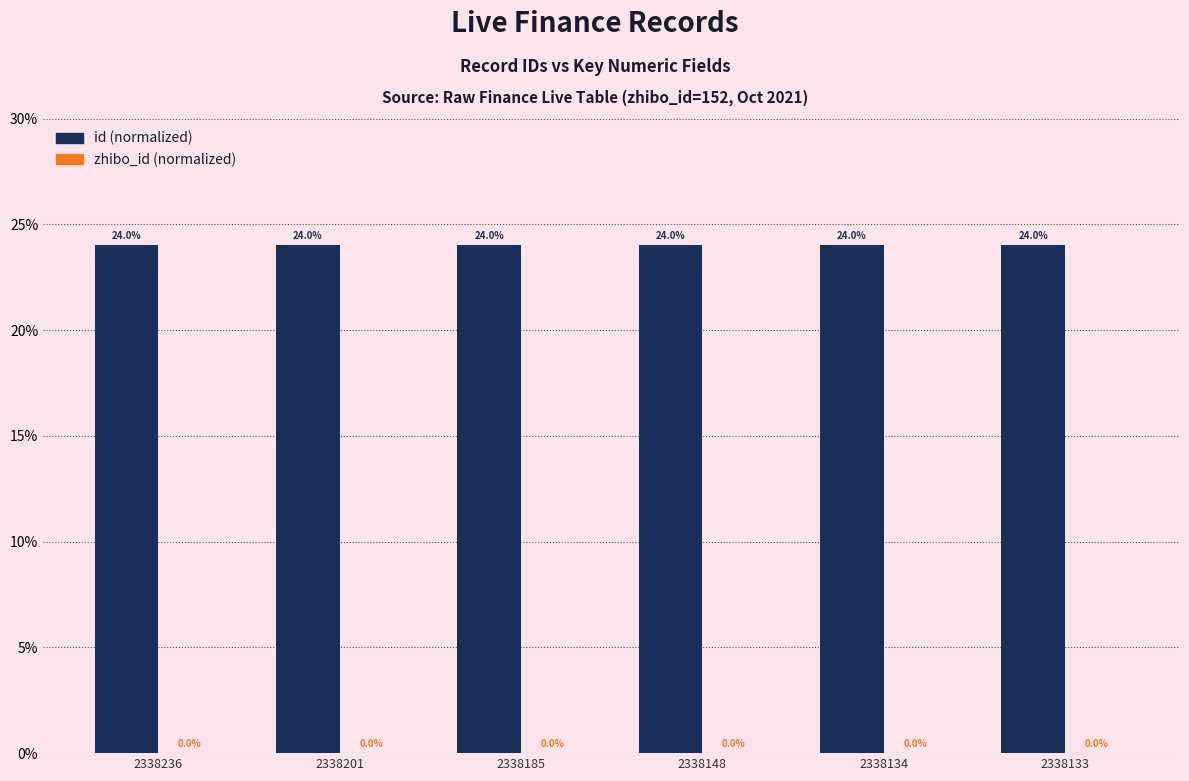

What is the total value across all series at 2338236?

24.0